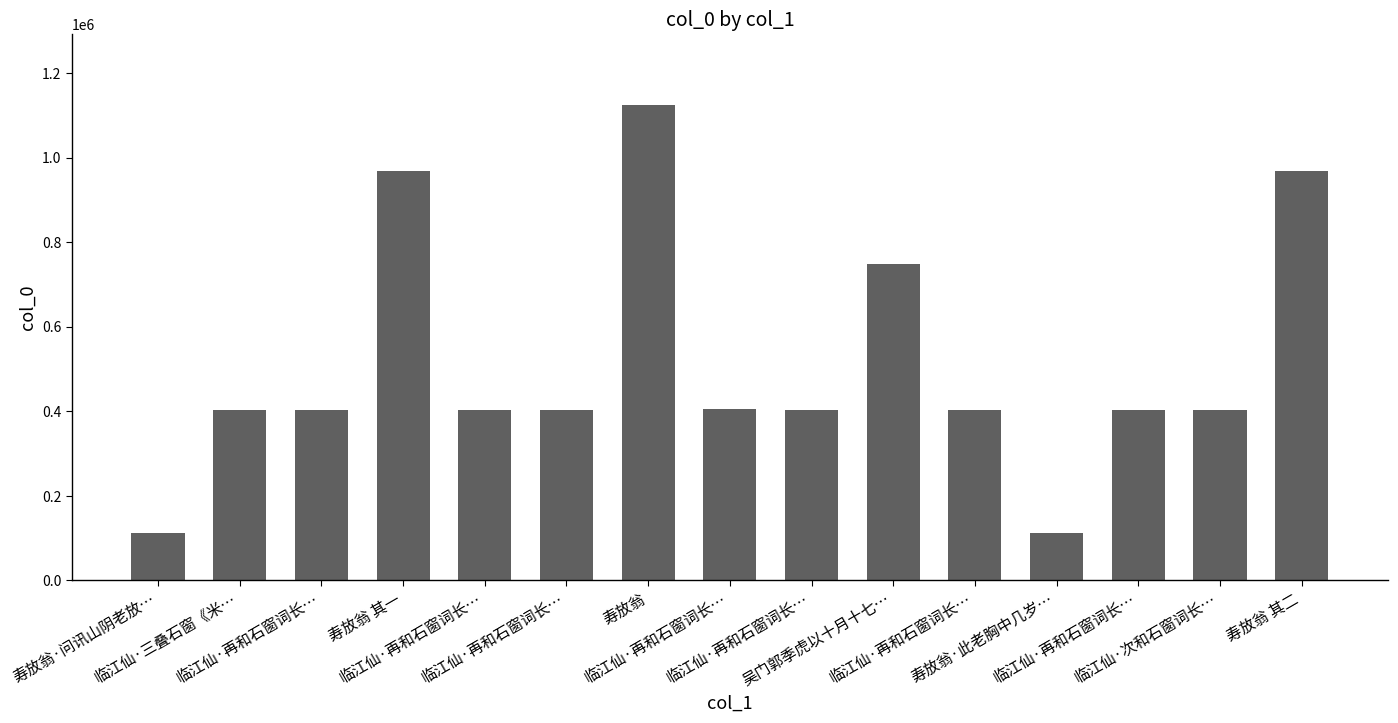

What is the ratio of the value at 临江仙·再和石窗词长… to the value at 寿放翁·问讯山阴老放…?

3.6